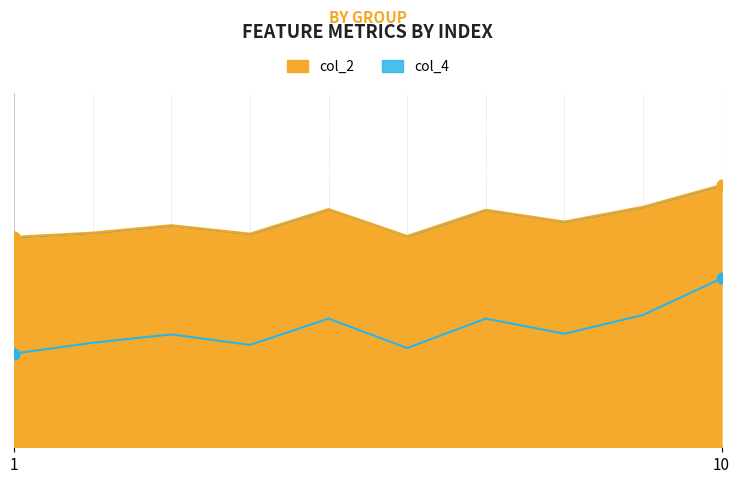

At how many categories does at least one series exceed 0?

10